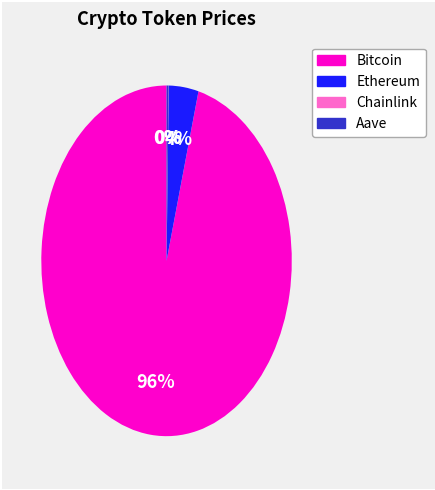

Is there a majority slice in this chart?

Yes